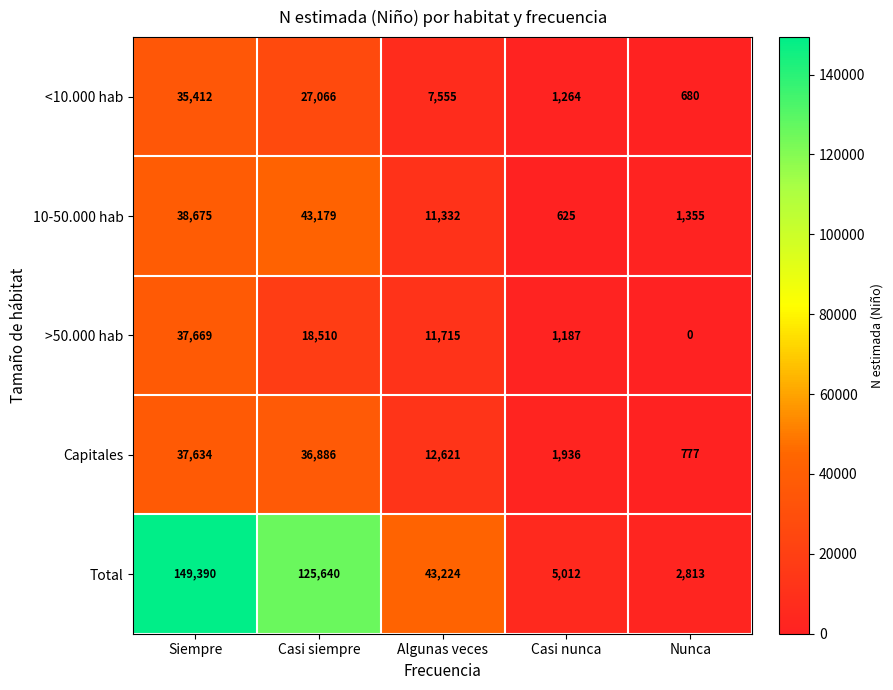

What is the average value of the >50.000 hab series?

13816